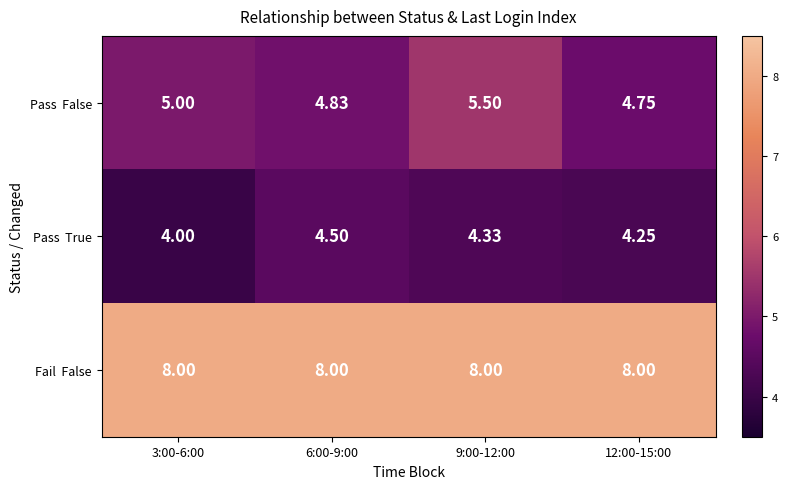

List the series in order of their overall mean, highest first.

Fail False, Pass False, Pass True